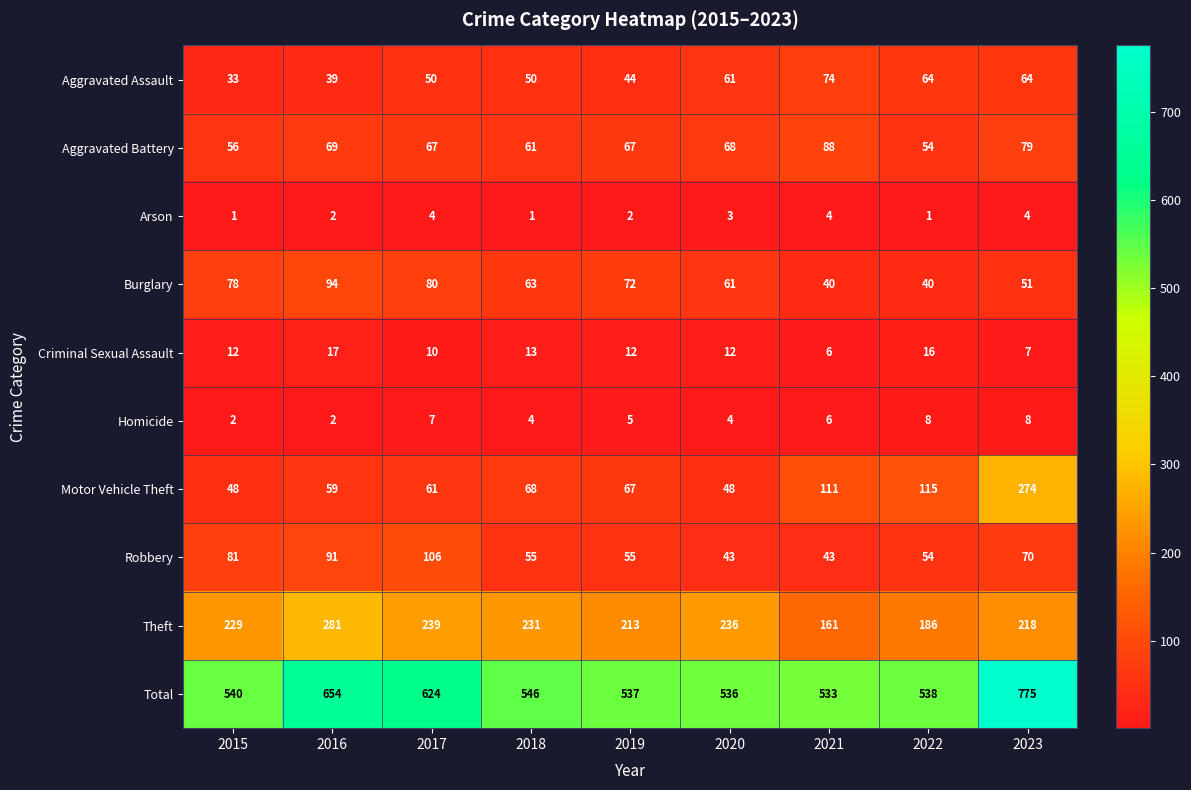

Which series has the widest spread of values?

Total